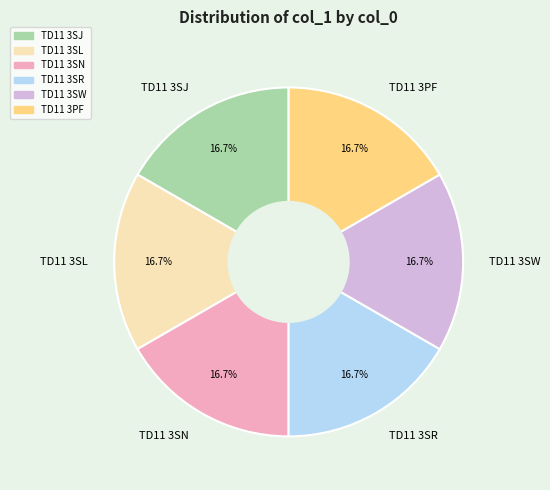

To the nearest percent, what percentage of the pie is TD11 3SJ?

17%